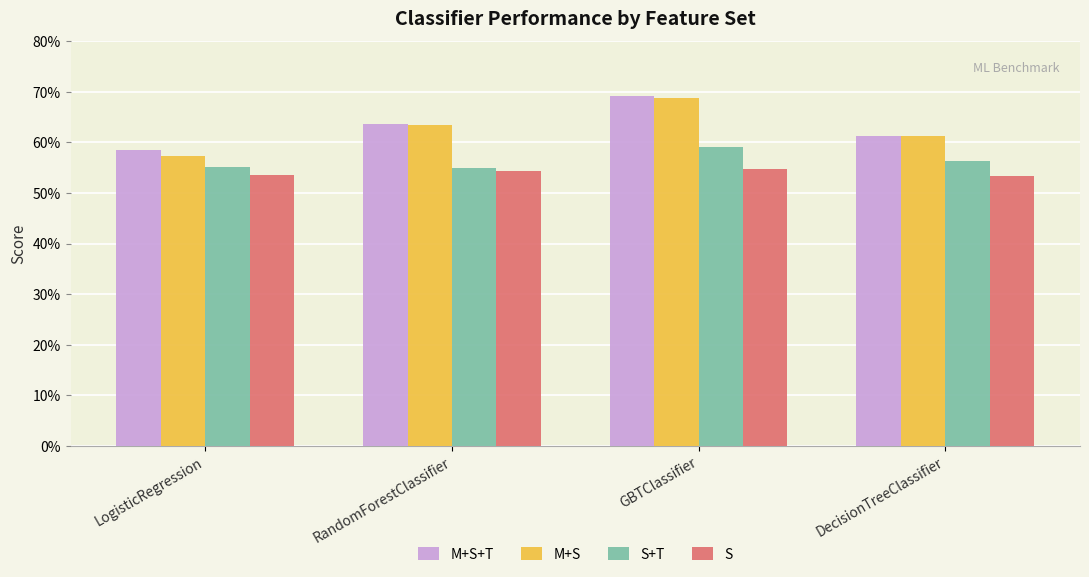

The M+S series shows 0.8 at DecisionTreeClassifier. True or false?

False